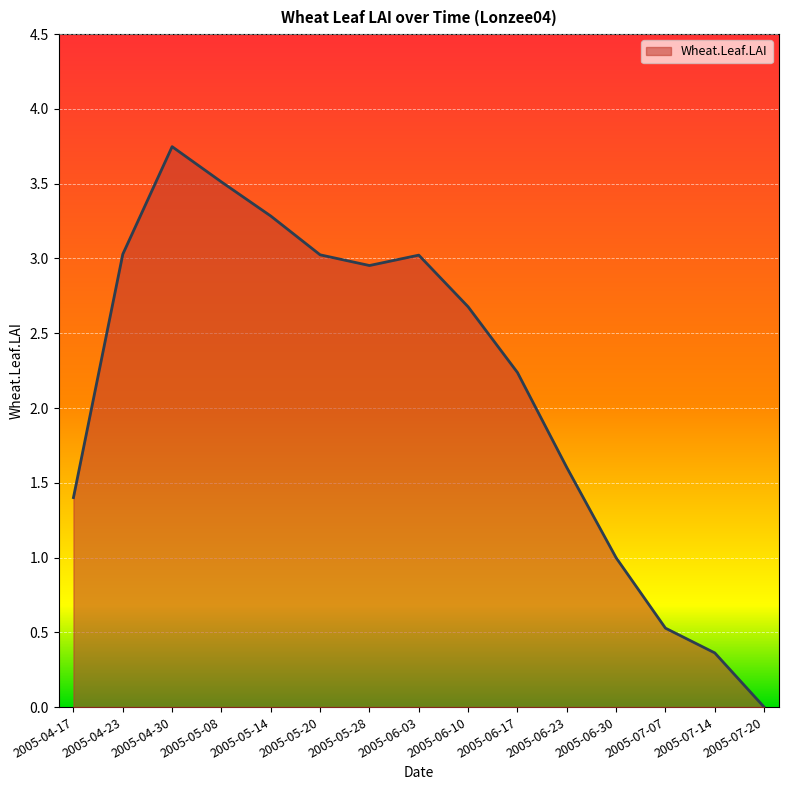

At which label does the data first exceed 2?

2005-04-23